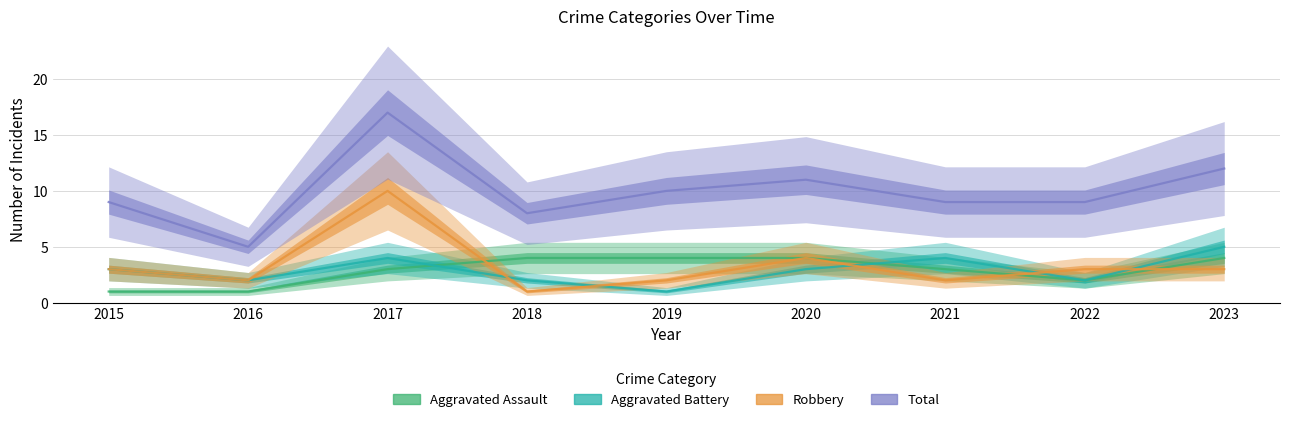

What is the lowest value of the Robbery series?

1